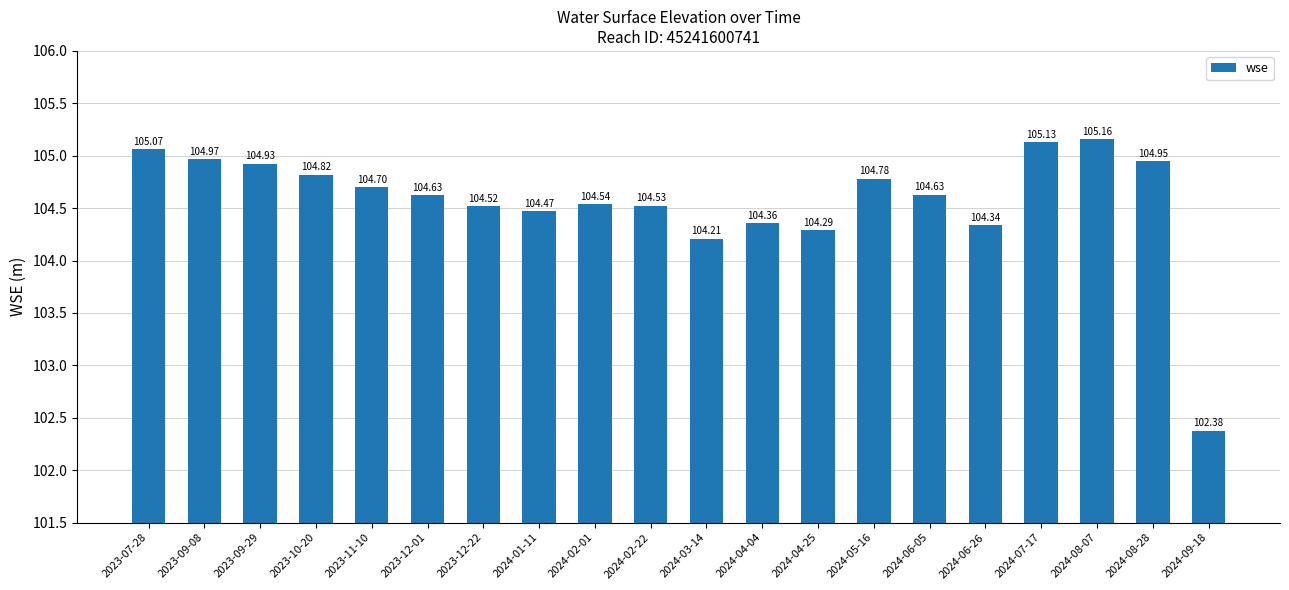

Between 2024-04-25 and 2023-07-28, which is larger?

2023-07-28